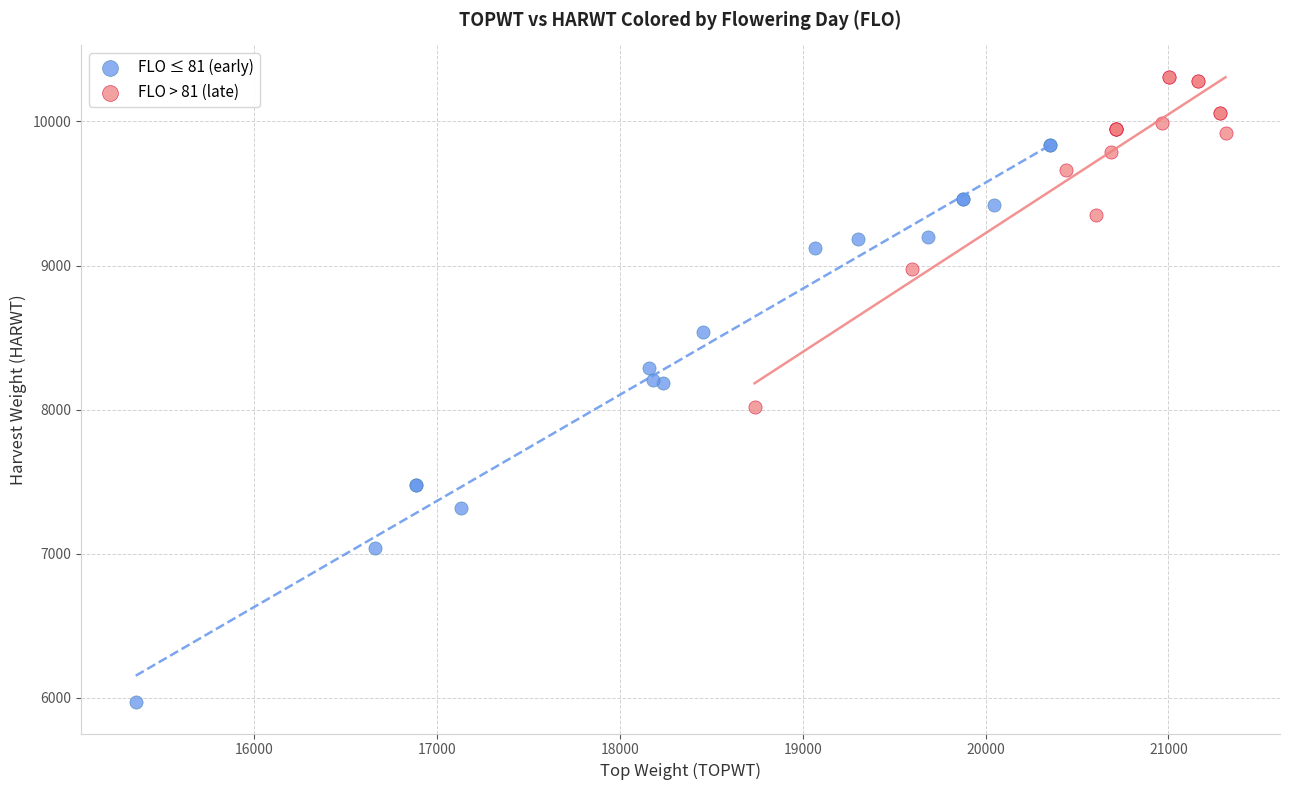

Which series contains the highest Y value?

FLO > 81 (late)